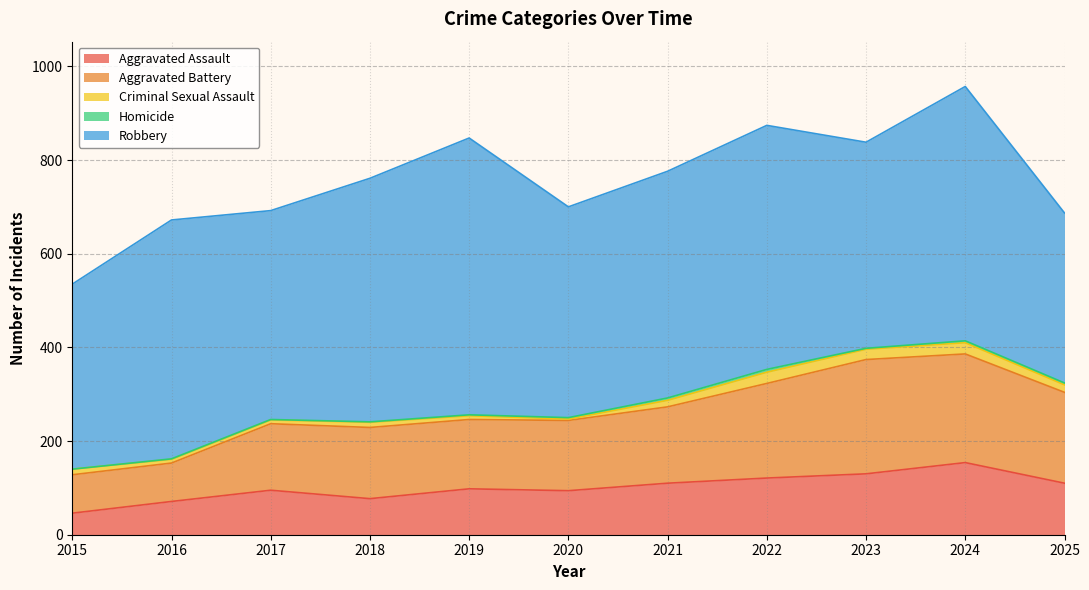

What is the difference between the Homicide values at 2015 and 2018?

1